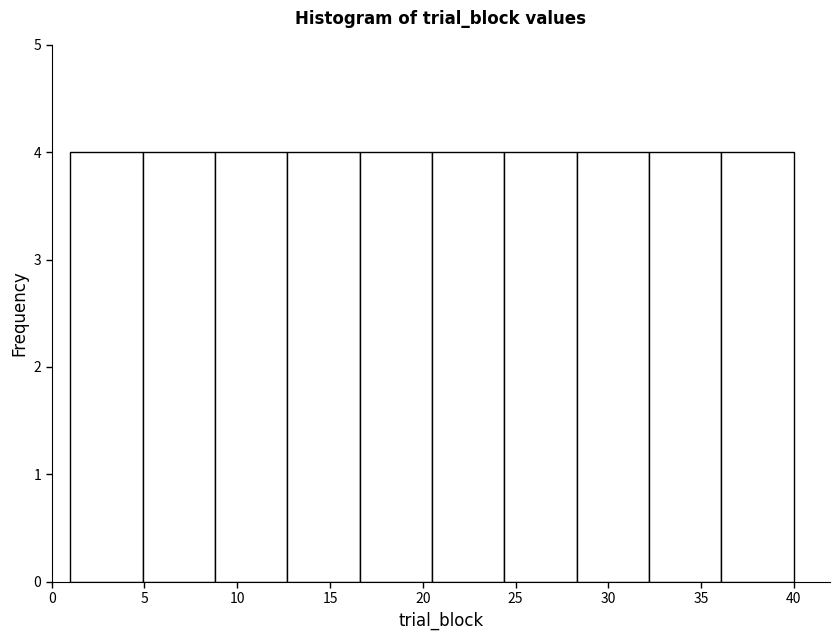

What is the height of the bar covering 24.4 to 28.3 on the x-axis? Neither the bar edges nor the heights are printed on the chart, so give them approximately, as read against the axes.

4